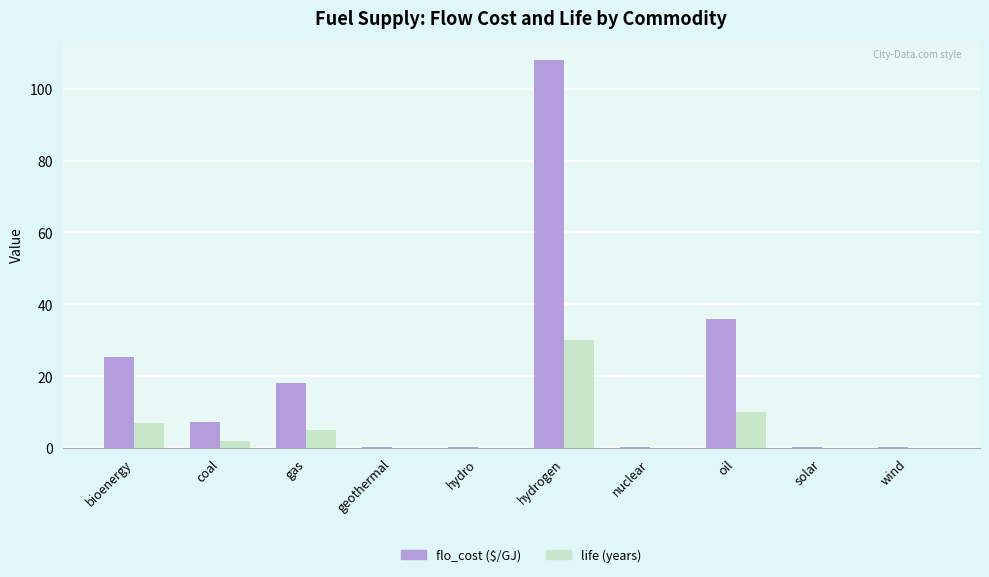

What is the maximum value shown in the chart?

108.0